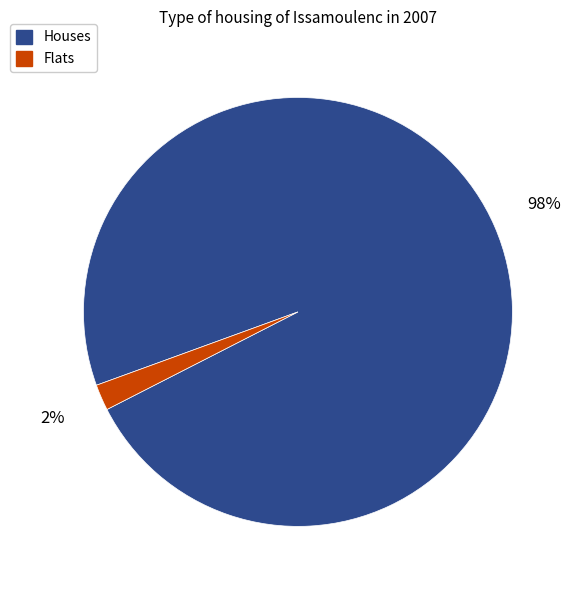

Do Houses and Flats together represent more than half of the pie?

Yes